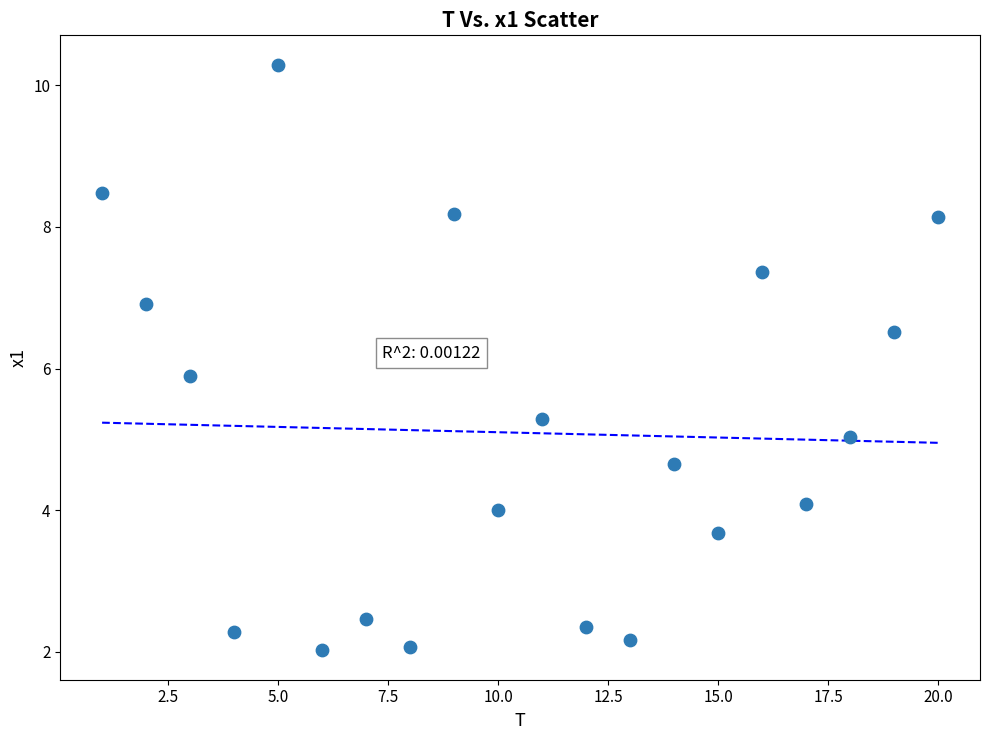

What is the range of Y values (max minus min)?

8.3